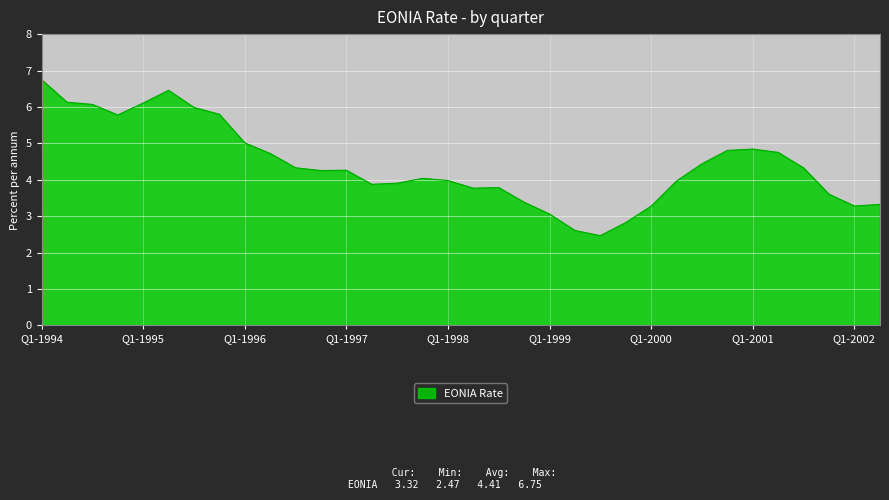

What is the difference between the maximum and minimum values?

4.3